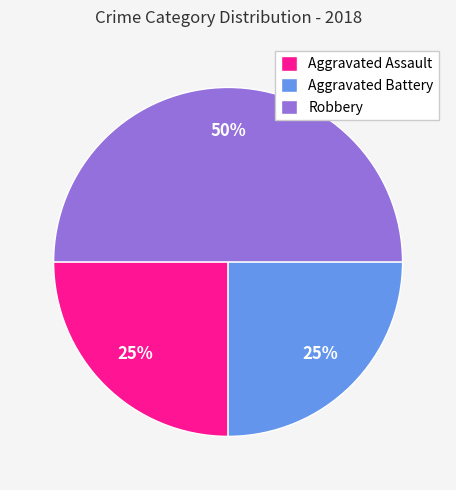

Does Aggravated Battery represent more than half of the total?

No